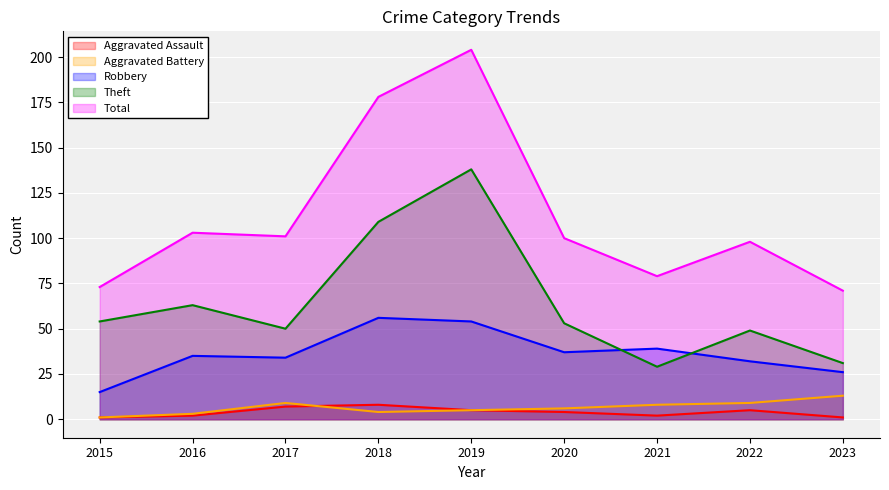

Reading left to right, list all the values displayed in this chart.

Aggravated Assault: 2015=1	2016=2	2017=7	2018=8	2019=5	2020=4	2021=2	2022=5	2023=1
Aggravated Battery: 2015=1	2016=3	2017=9	2018=4	2019=5	2020=6	2021=8	2022=9	2023=13
Robbery: 2015=15	2016=35	2017=34	2018=56	2019=54	2020=37	2021=39	2022=32	2023=26
Theft: 2015=54	2016=63	2017=50	2018=109	2019=138	2020=53	2021=29	2022=49	2023=31
Total: 2015=73	2016=103	2017=101	2018=178	2019=204	2020=100	2021=79	2022=98	2023=71